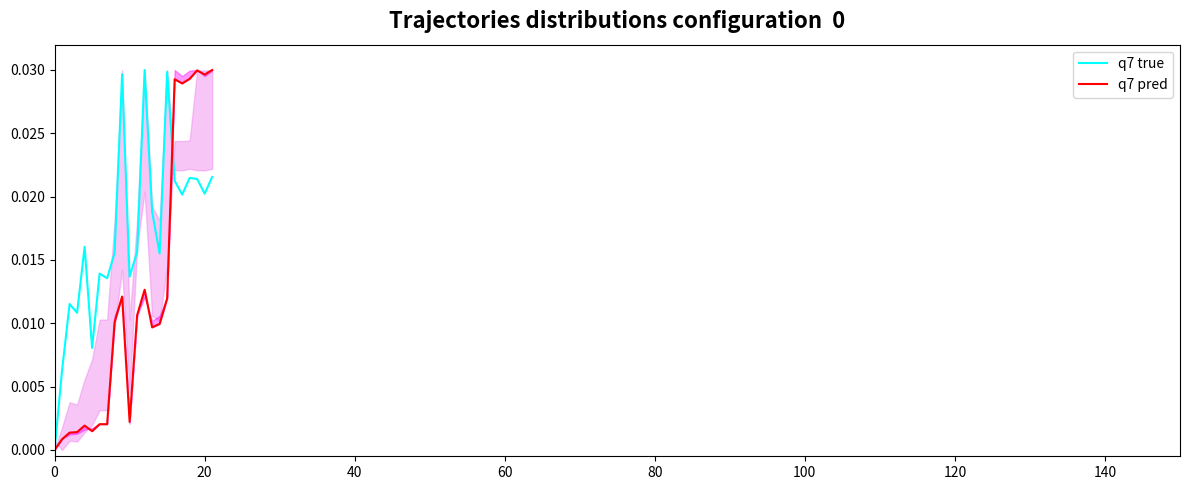

How many lines are shown in the chart?

2